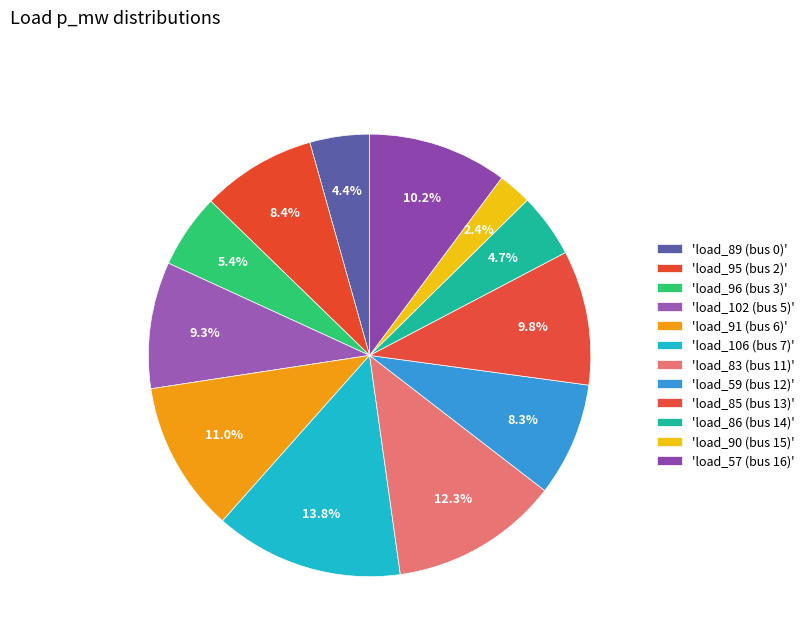

How many segments does this pie chart have?

12